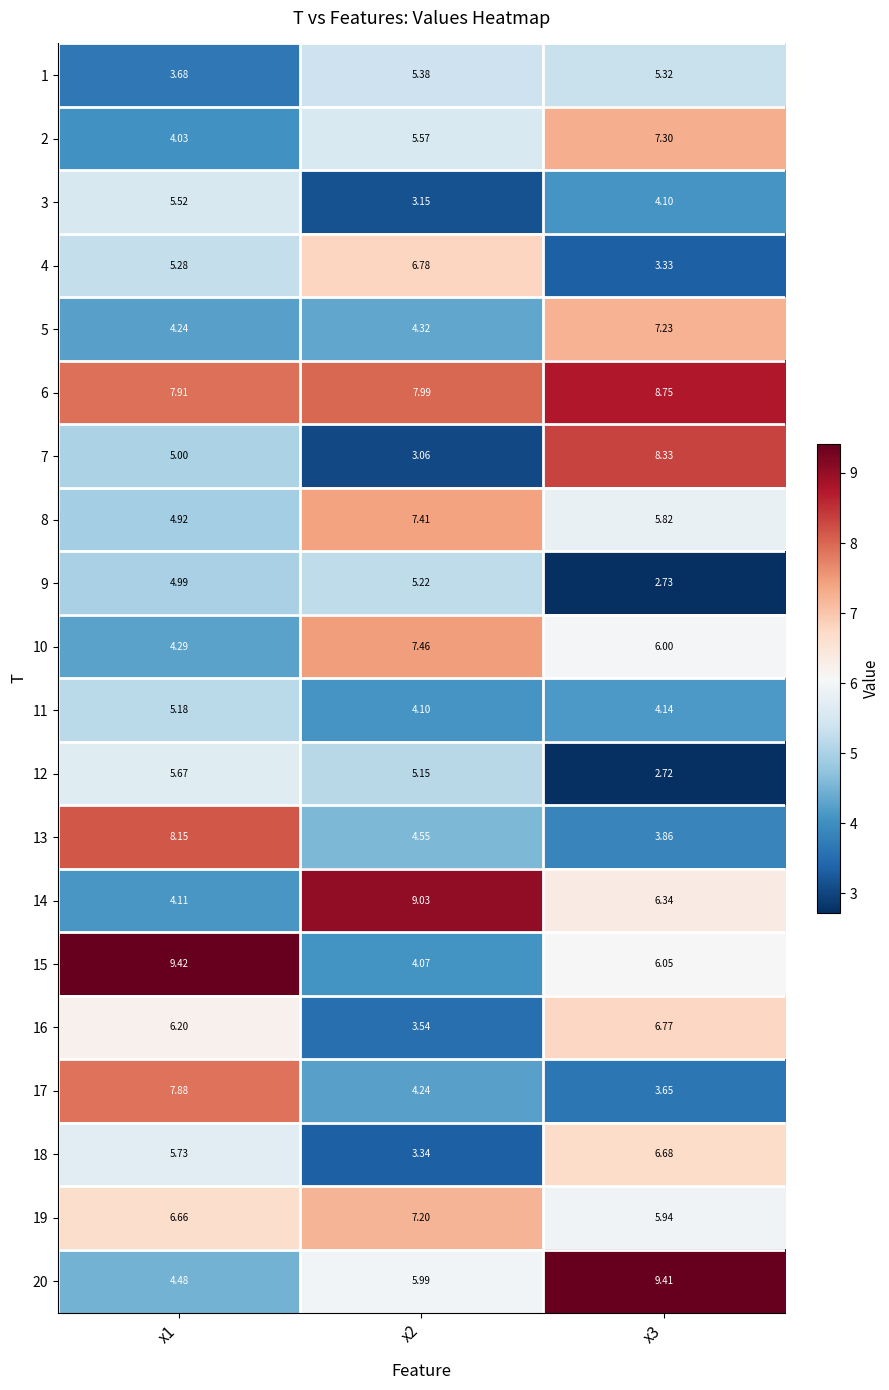

Is the value of 7 at x3 greater than the value of 18 at x3?

Yes